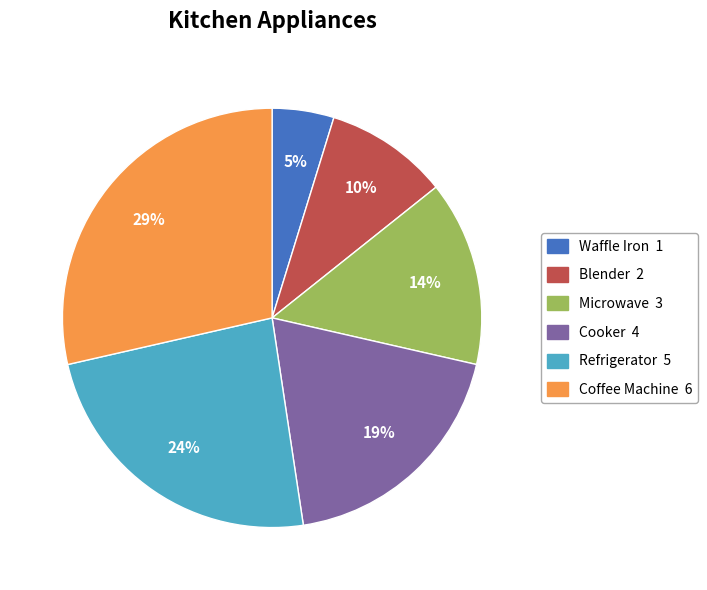

Which category has the smallest portion of the pie?

Waffle Iron